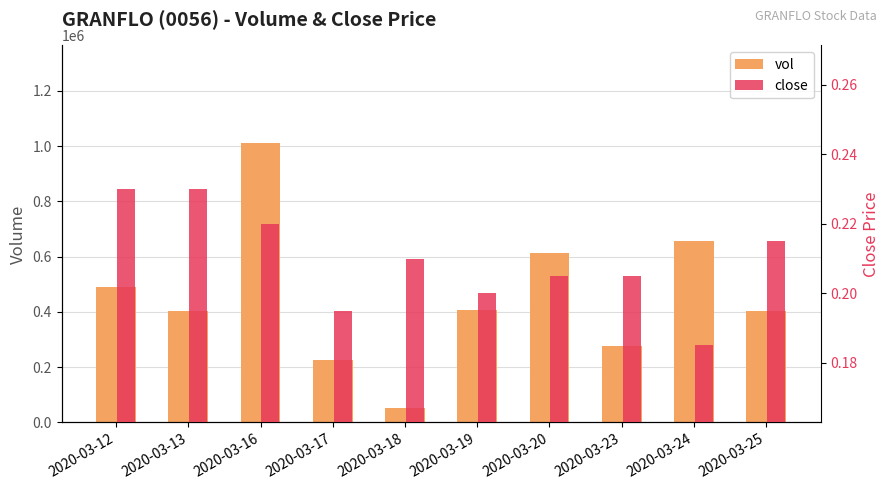

The vol series shows 148885.7 at 2020-03-23. True or false?

False